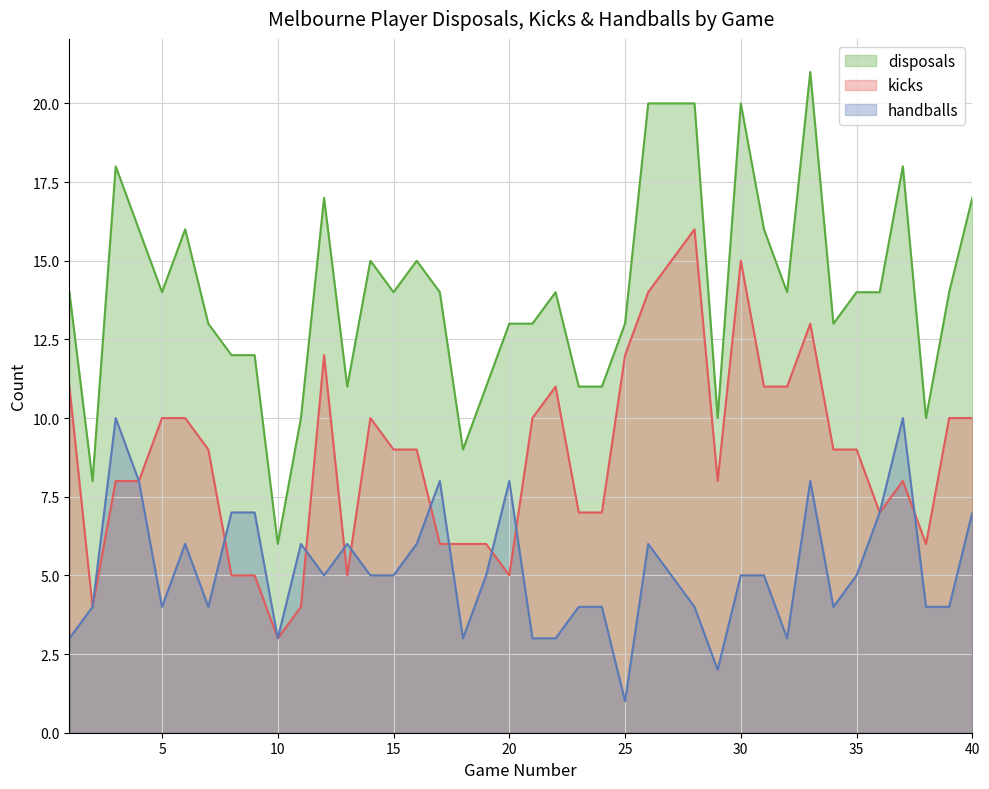

True or false: disposals has more than 2 points higher than both neighbors.

True